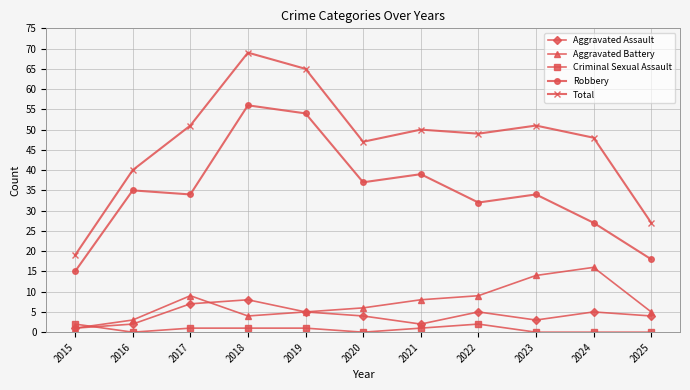

Count the number of categories in the chart.

11